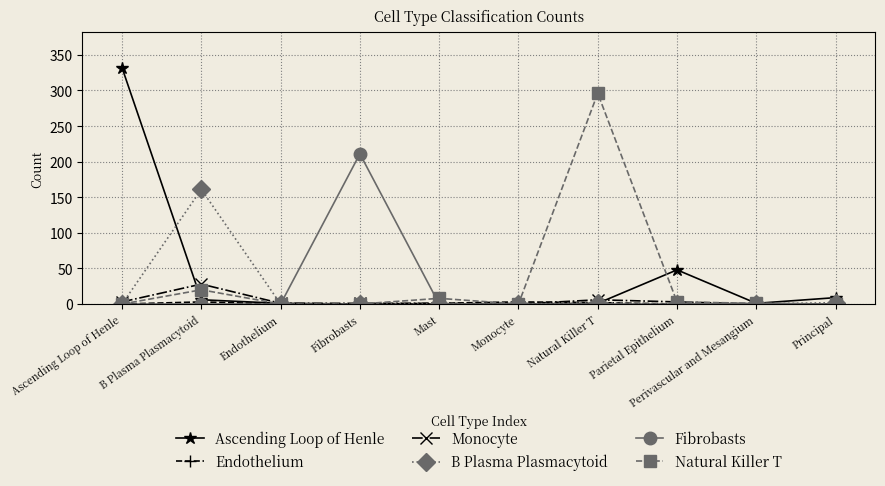

Which series has the largest range (max minus min)?

Ascending Loop of Henle